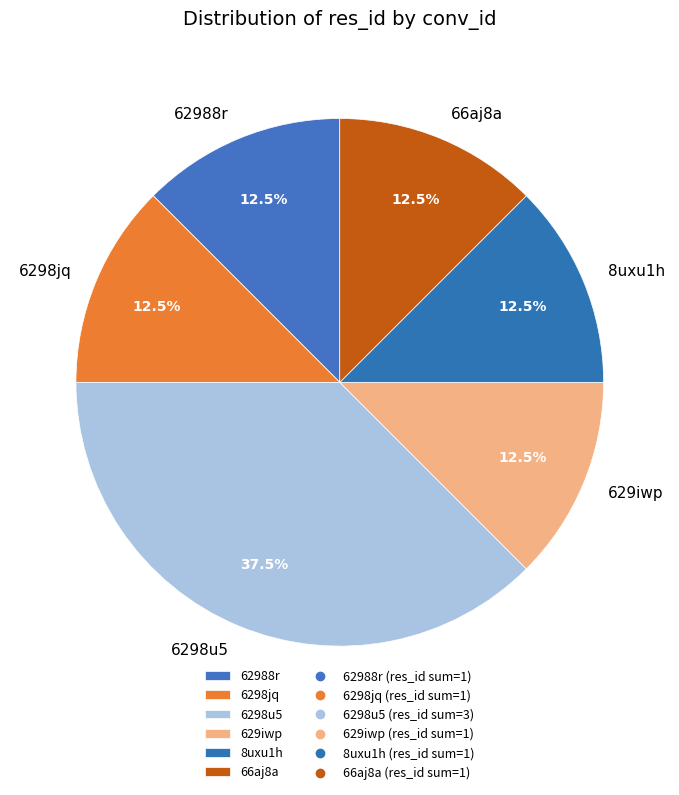

What is the largest slice in the pie chart?

6298u5